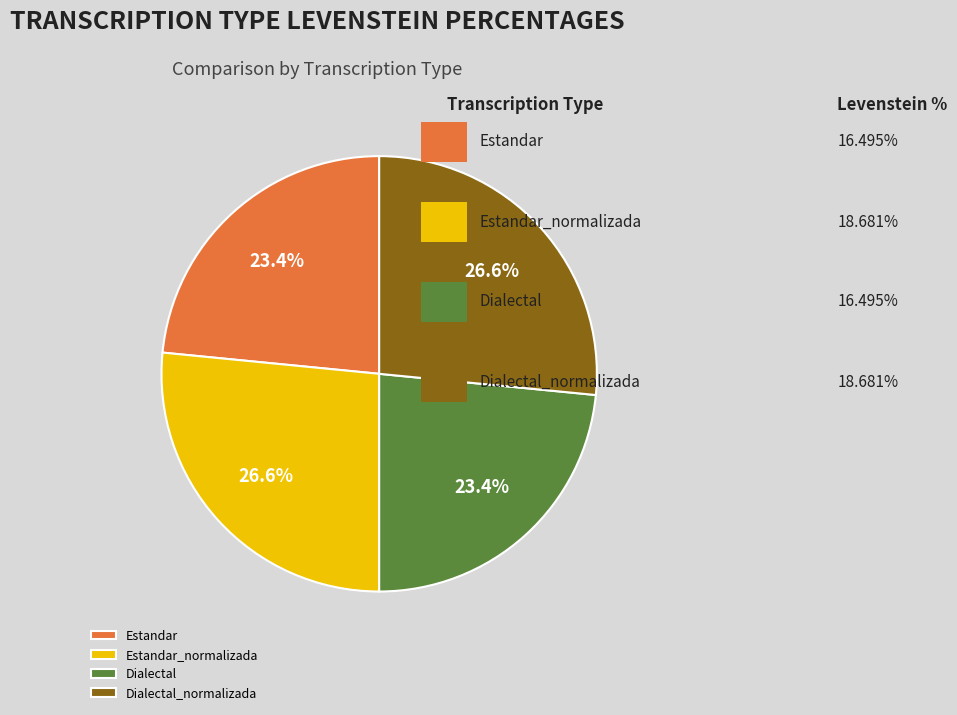

To the nearest percent, what is the difference between the largest and smallest slice percentages?

3%